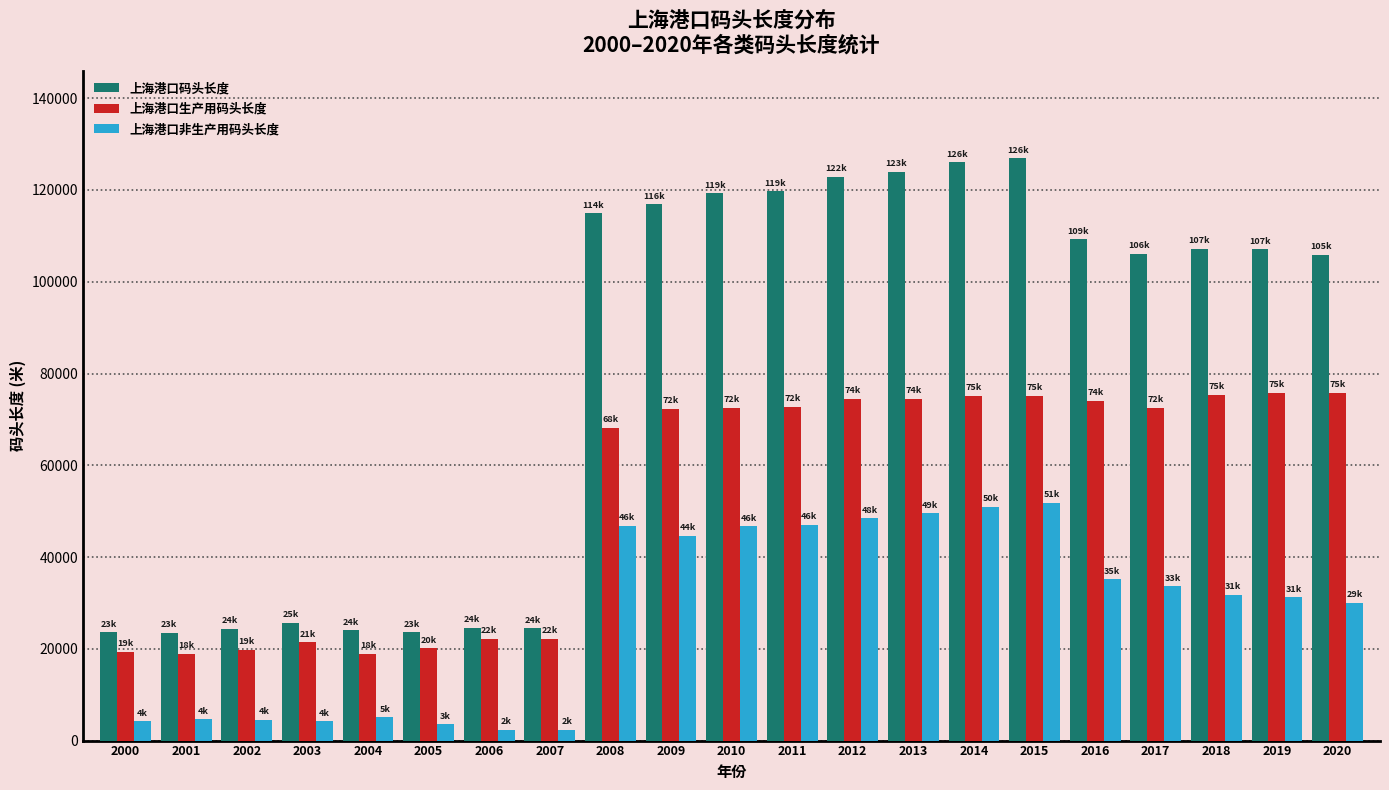

Which series has the largest total across all categories?

上海港口码头长度